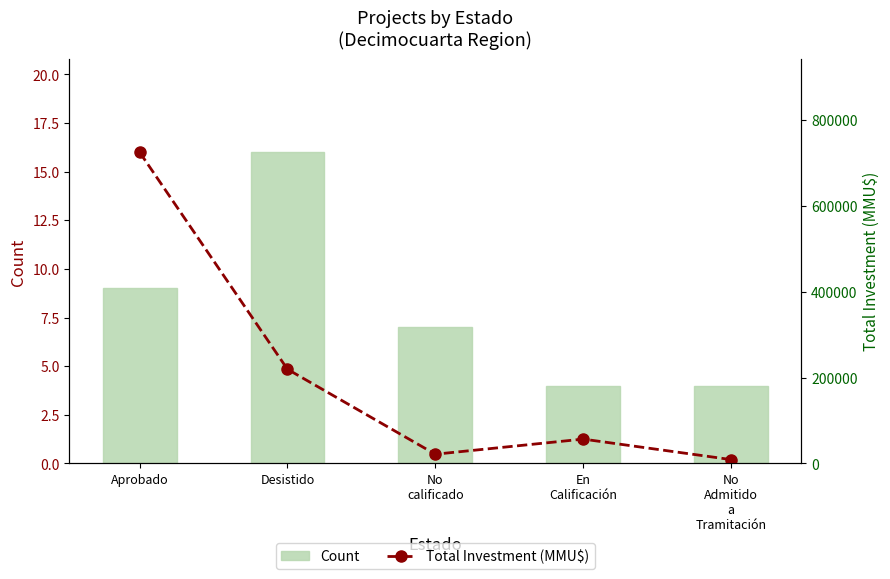

How many values in the Count series exceed 7?

2